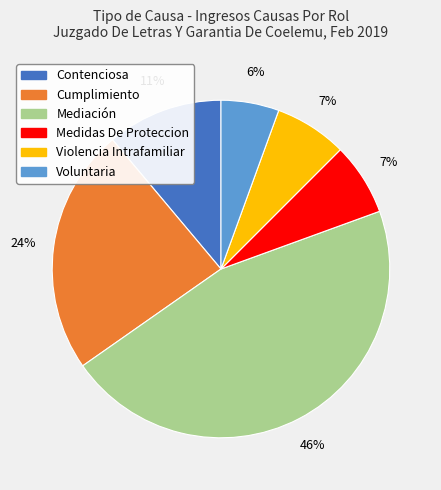

What is the largest slice in the pie chart?

Mediación